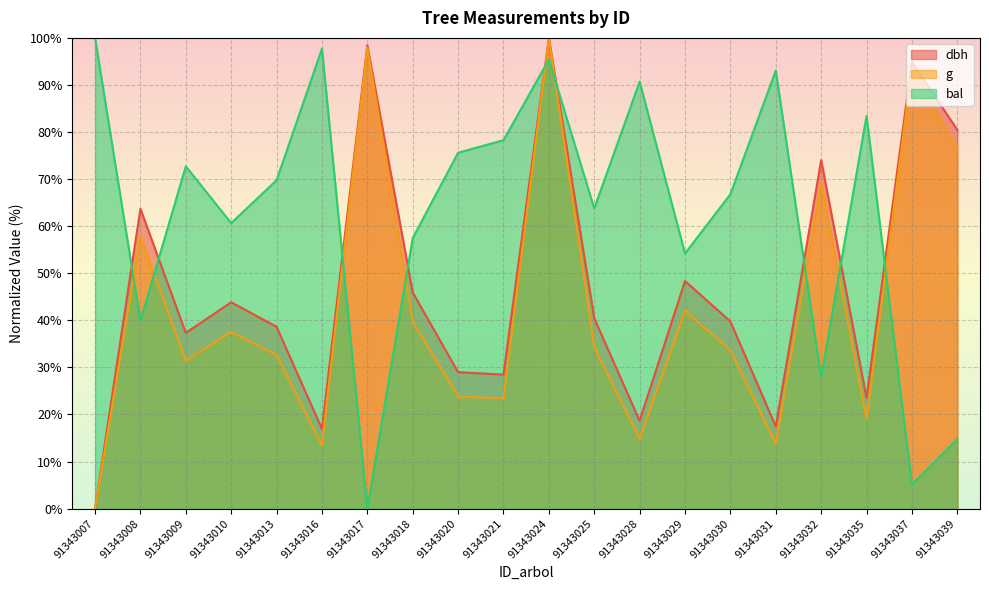

Which category has the lowest value across all series?

91343007